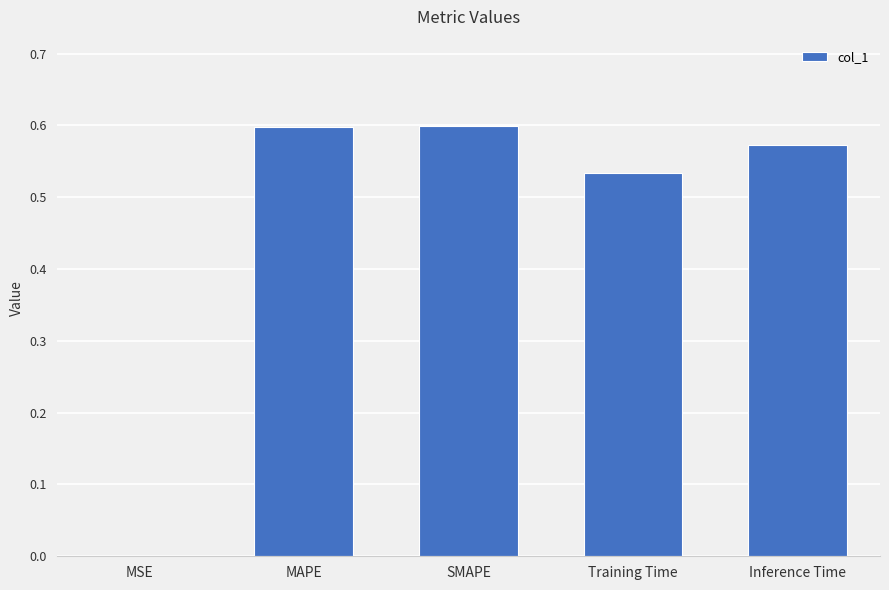

What is the sum of all values?

2.3